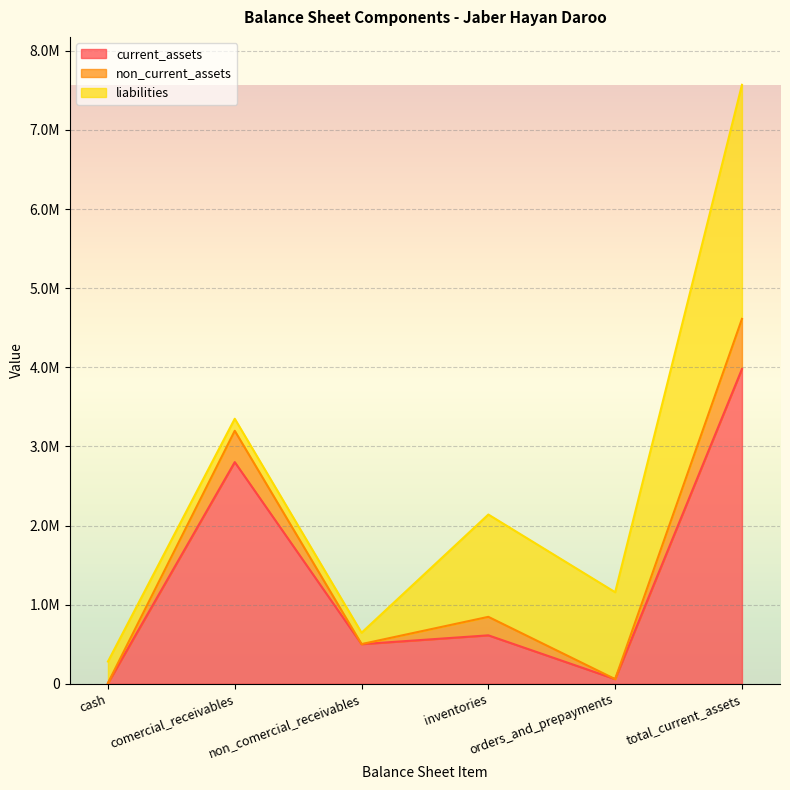

Is the value of current_assets at inventories greater than the value of non_current_assets at non_comercial_receivables?

Yes